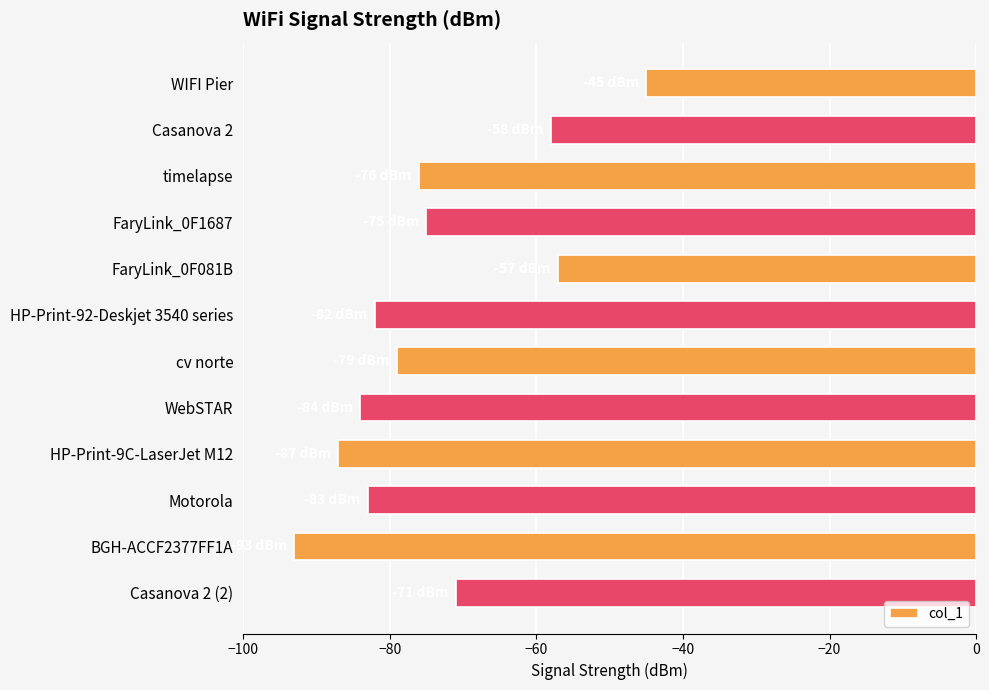

What is the difference between the maximum and minimum values?

48